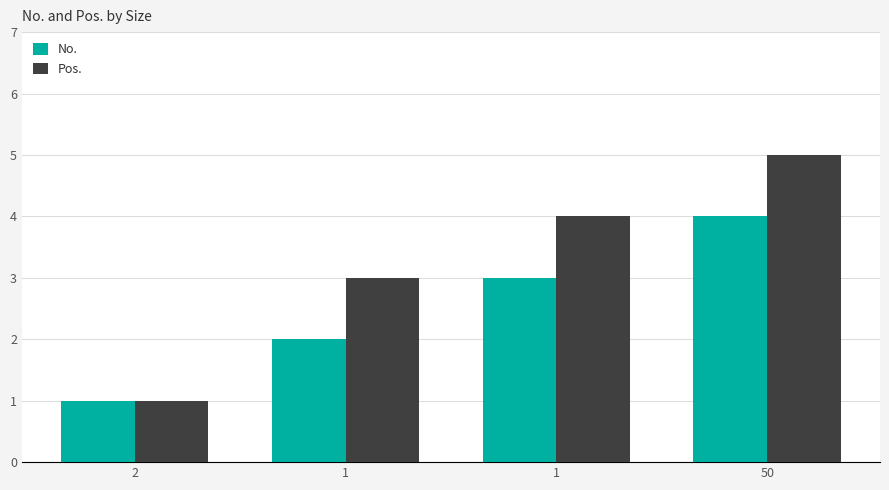

At how many categories does at least one series exceed 2?

3